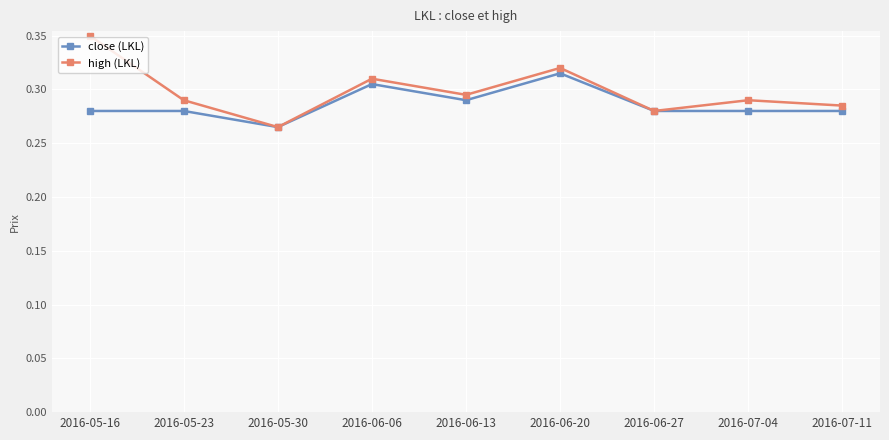

Count the number of data series in this chart.

2